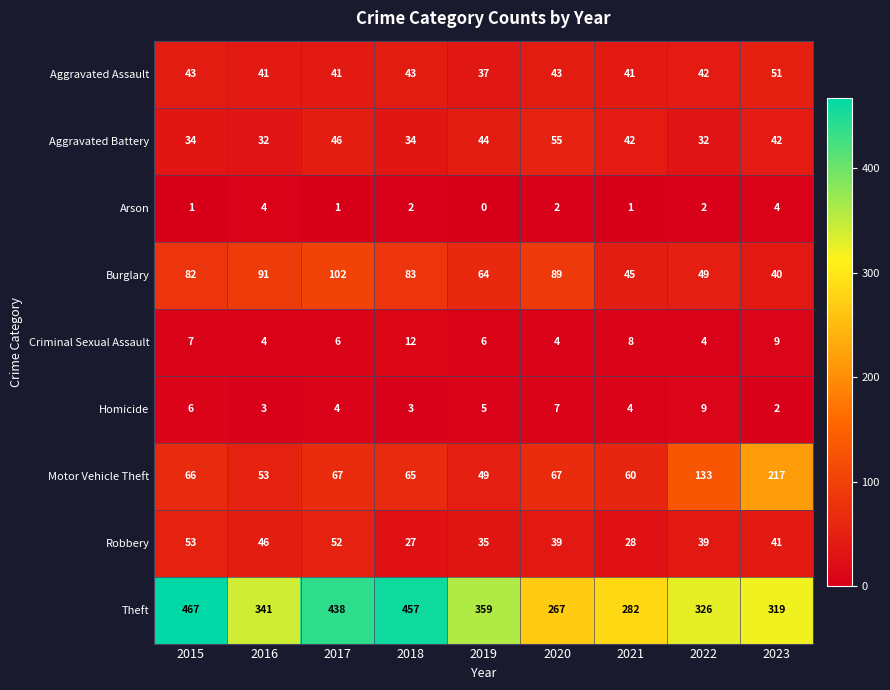

How many data points does each series have?

9